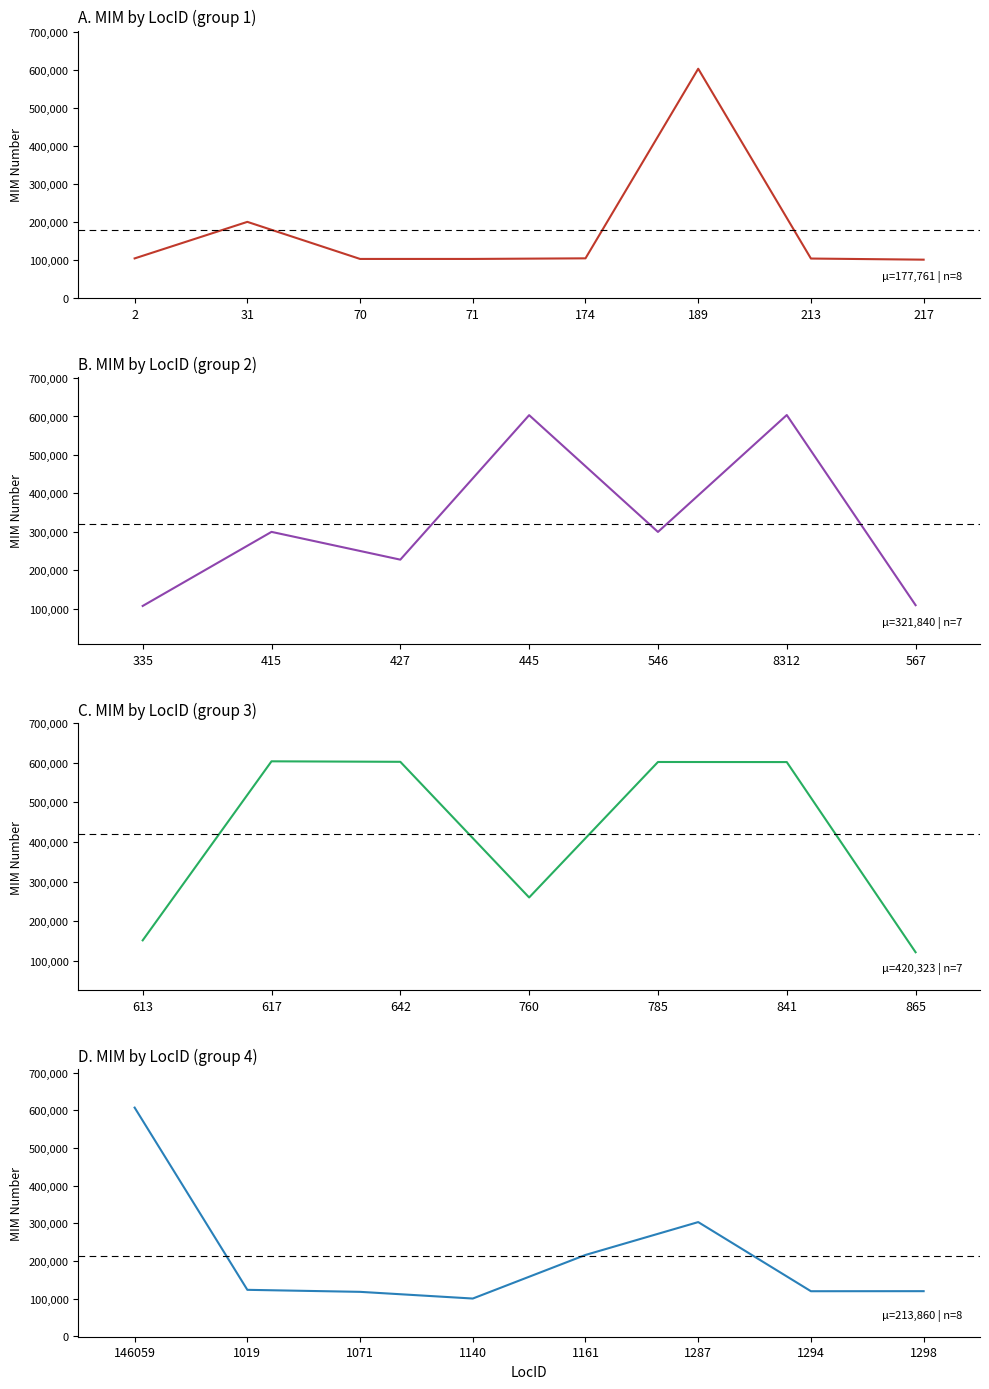

Read the value at 8312, to the nearest 50.

603800